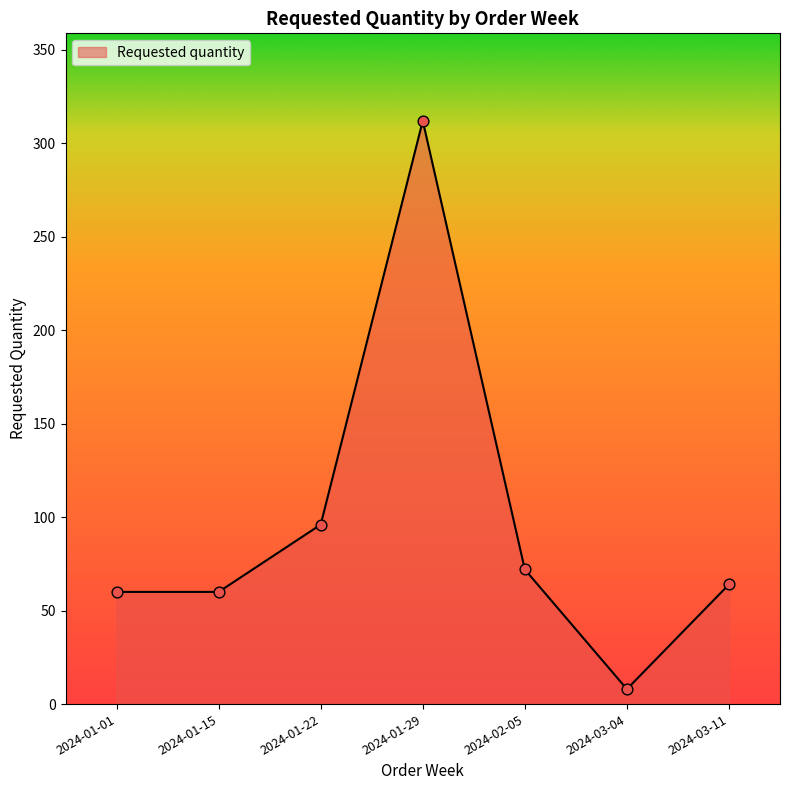

What is the change in value from 2024-01-22 to 2024-01-29?

+216